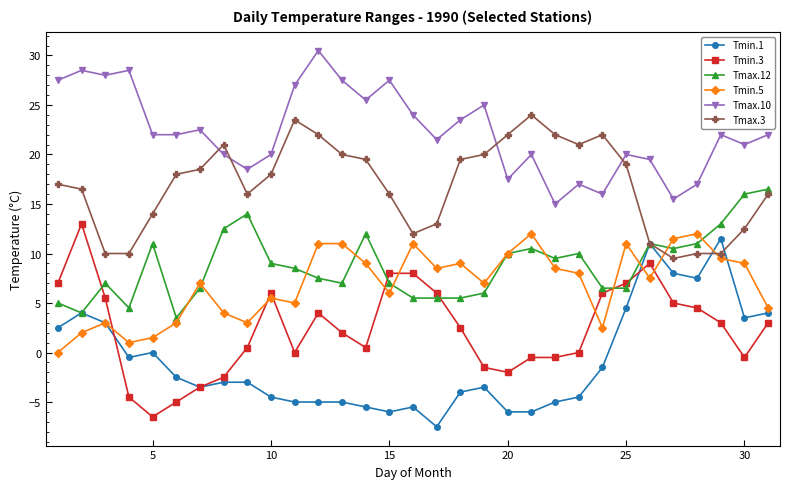

True or false: Tmax.10 and Tmax.12 cross at least once.

False